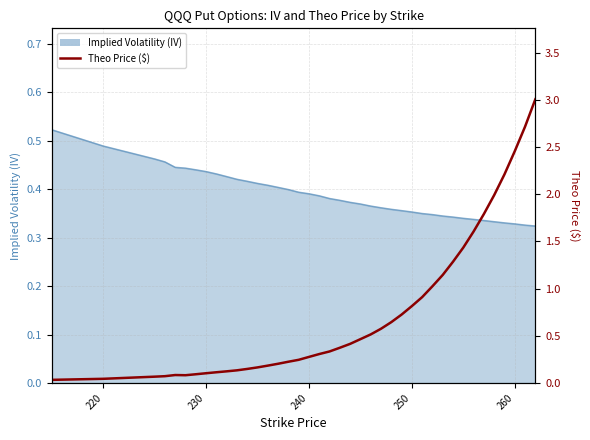

How many lines are shown in the chart?

1